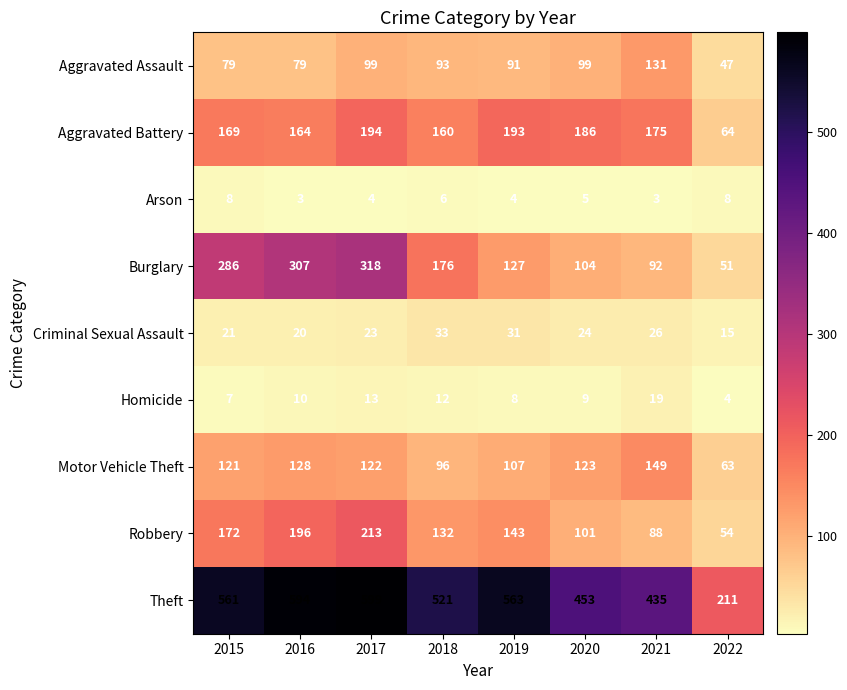

What is the average value of the Aggravated Battery series?

163